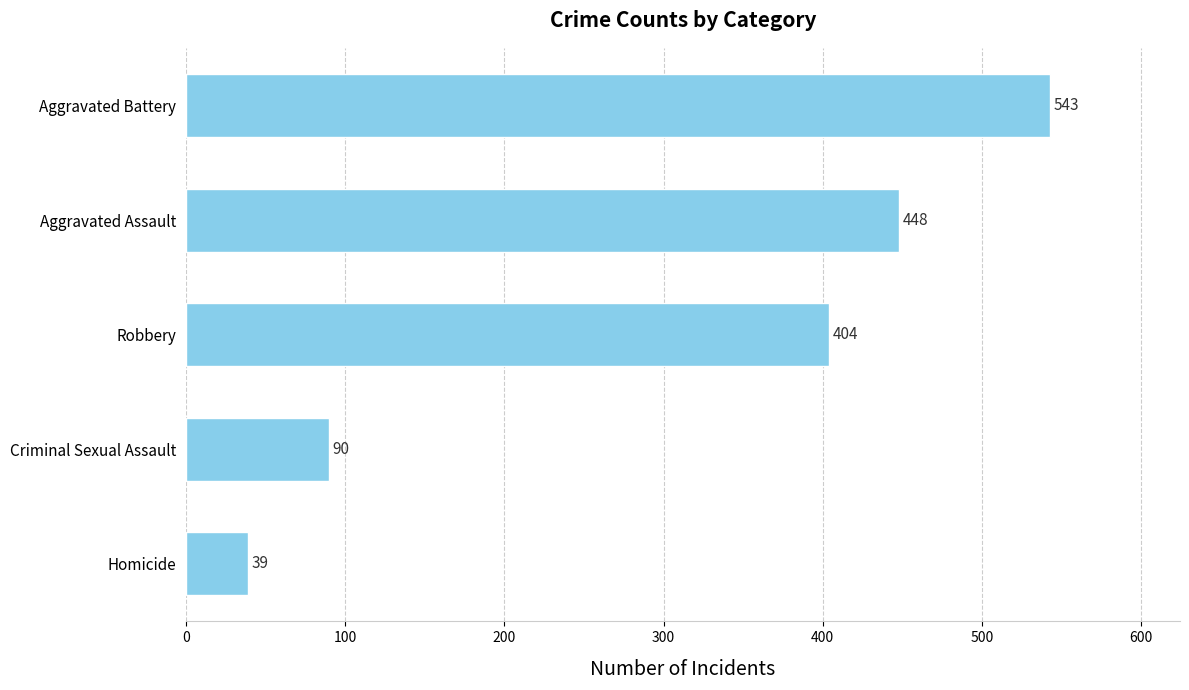

What is the label of the 1st bar from the top?

Aggravated Battery